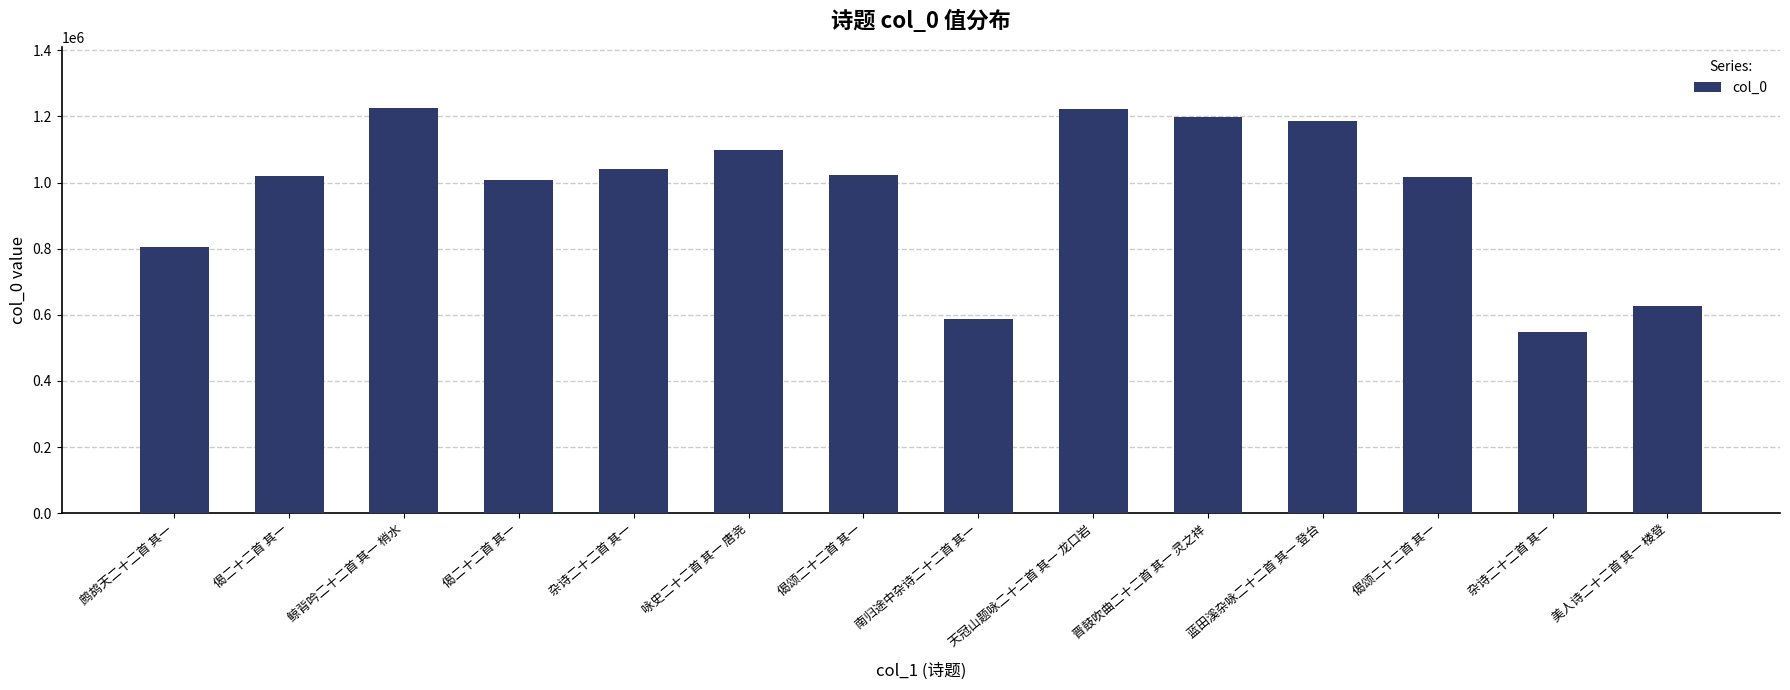

Where does the data first go above 1023113?

鲸背吟二十二首 其一 梢水